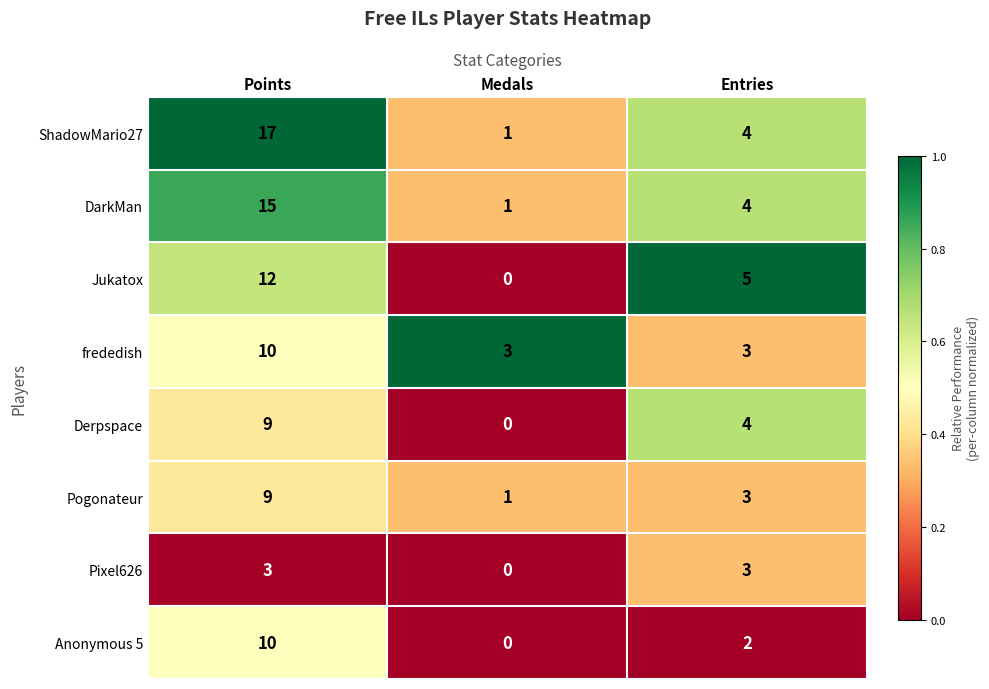

Reading left to right, list all the values displayed in this chart.

ShadowMario27: 17	1	4
DarkMan: 15	1	4
Jukatox: 12	0	5
frededish: 10	3	3
Derpspace: 9	0	4
Pogonateur: 9	1	3
Pixel626: 3	0	3
Anonymous 5: 10	0	2